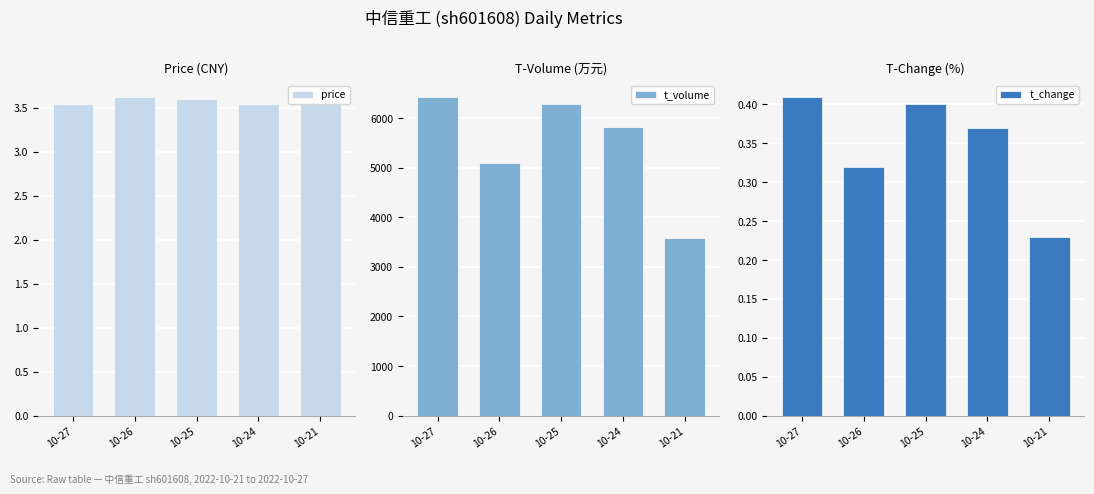

Is the value of t_change at 10-27 greater than the value of t_volume at 10-25?

No